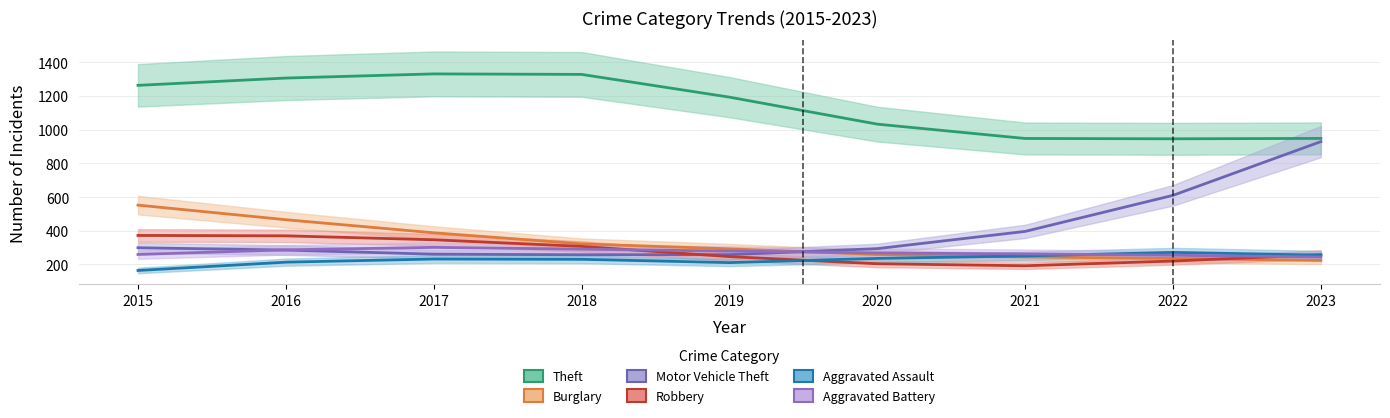

True or false: Motor Vehicle Theft has more than 1 points higher than both neighbors.

False